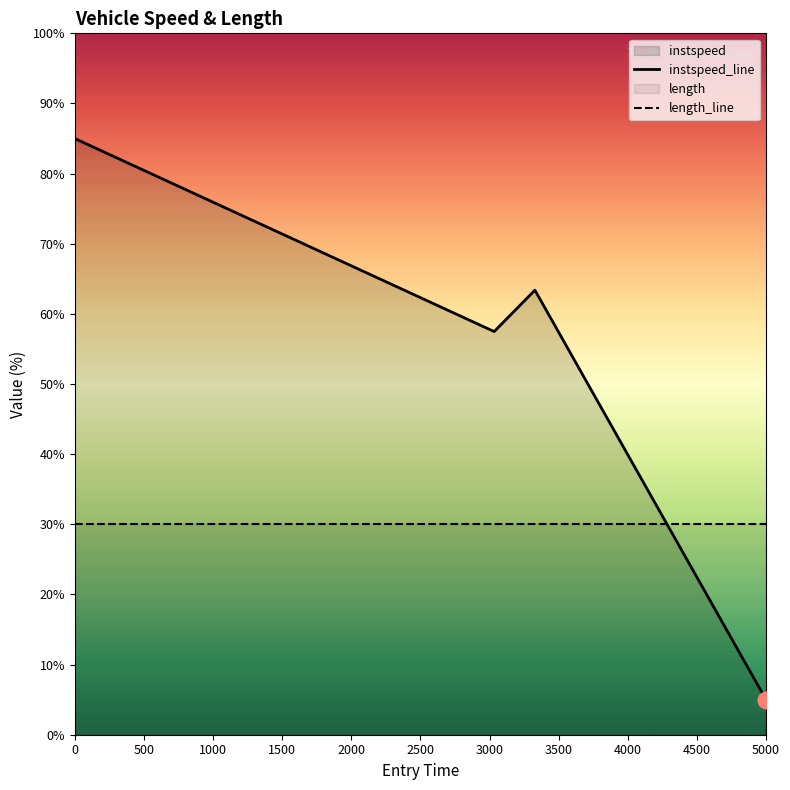

How many lines are shown in the chart?

2